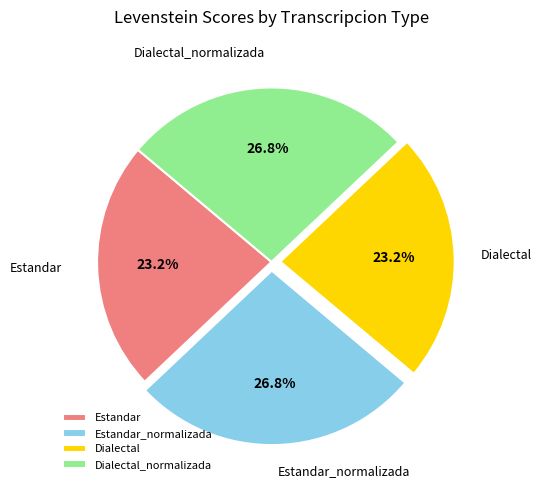

Combined, what portion of the pie is Dialectal and Estandar_normalizada?

50.0%